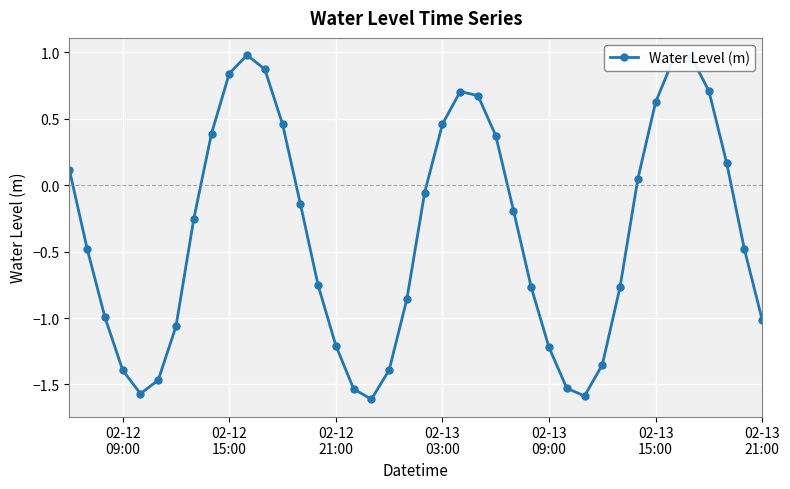

What is the difference between the maximum and minimum values?

2.6